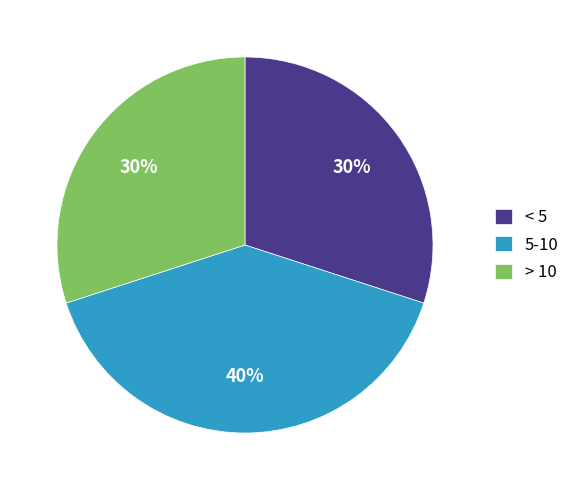

To the nearest percent, what percentage of the pie is < 5?

30%